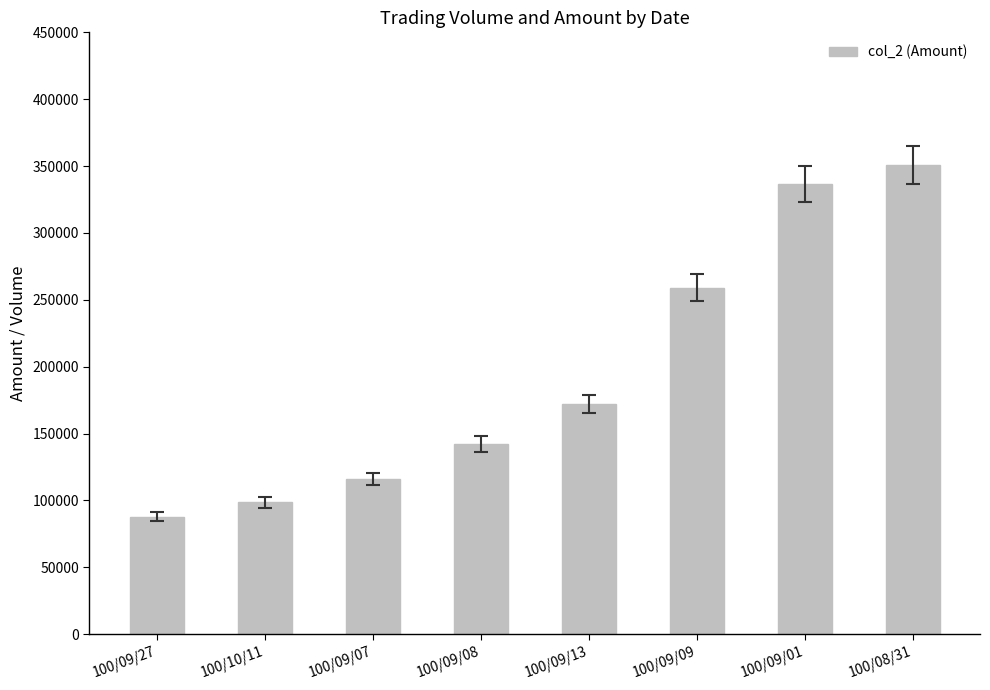

What is the sum of the values at 100/09/01 and 100/08/31?

687340